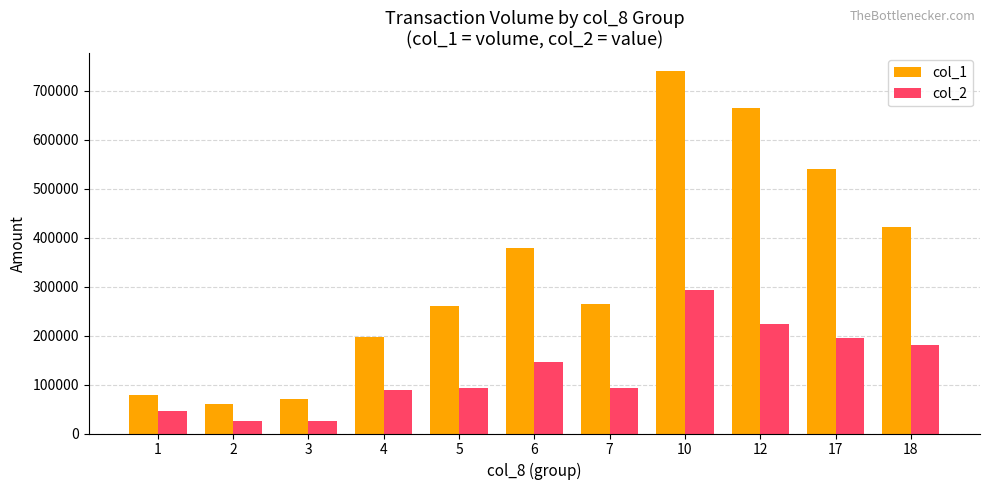

What is the maximum value for col_2?

292420